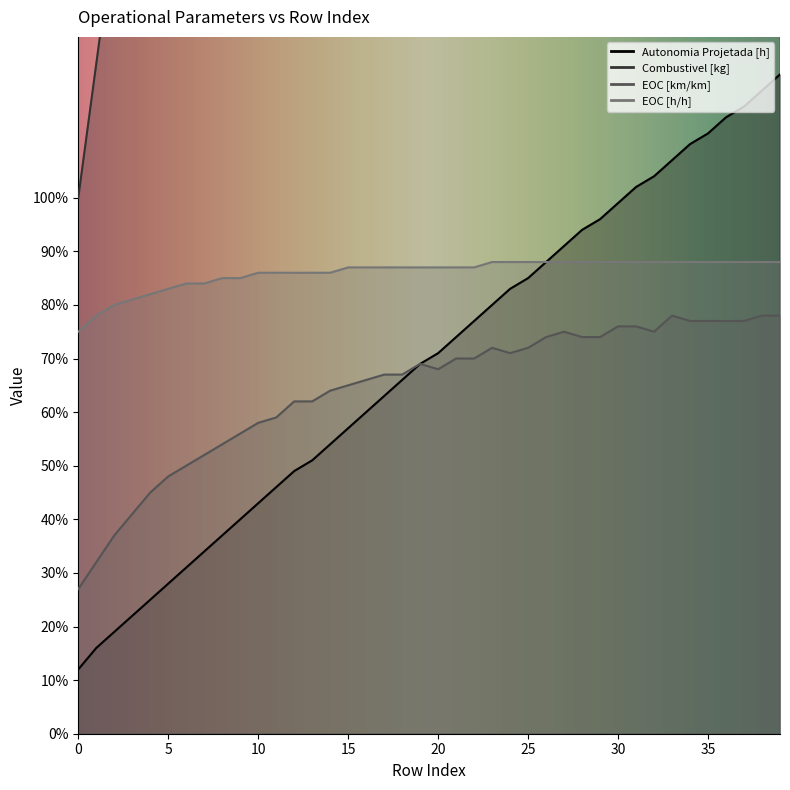

What is the sum of the Combustivel [kg] values at 1 and 12?

5.2